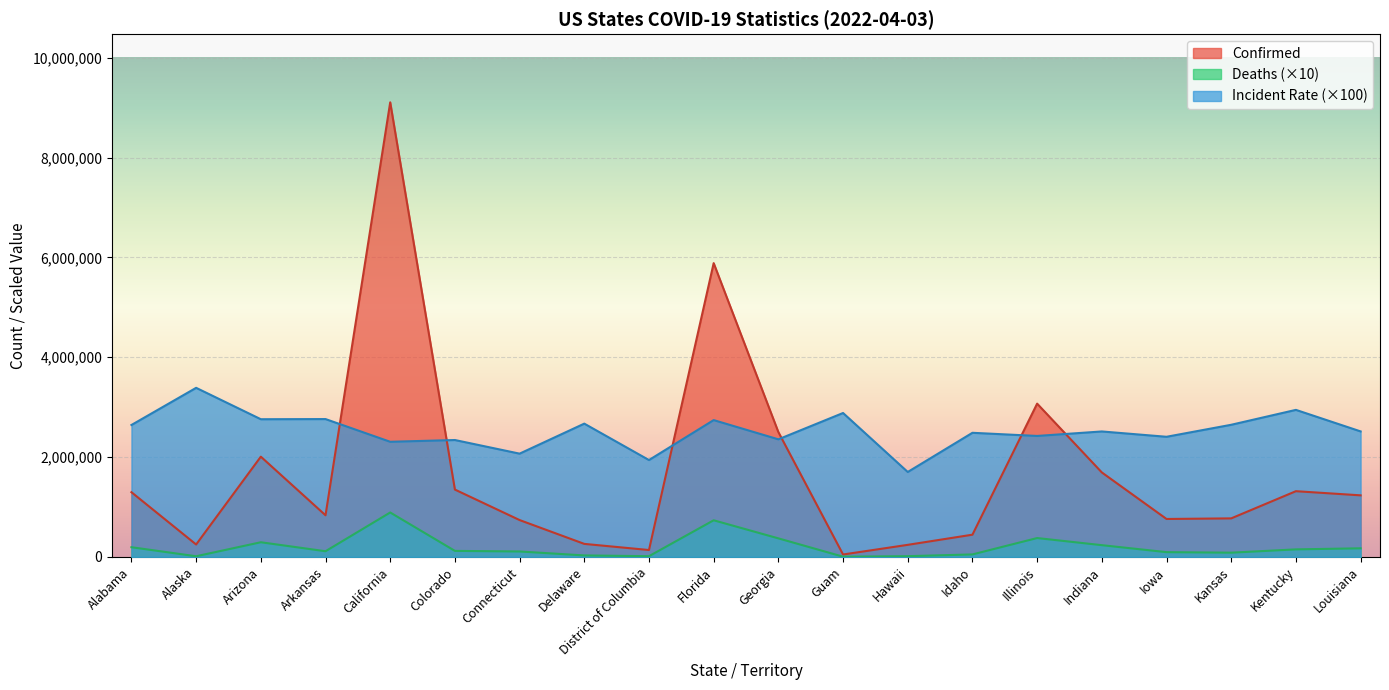

What value does the Incident_Rate series have at Illinois?

2422422.0